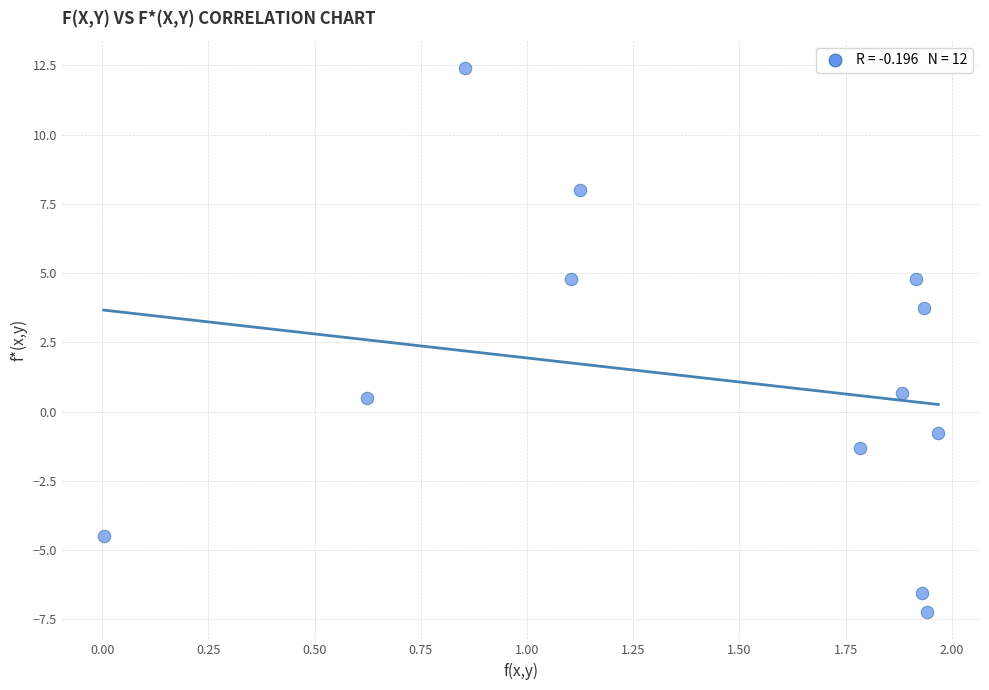

What is the average Y value?

1.2